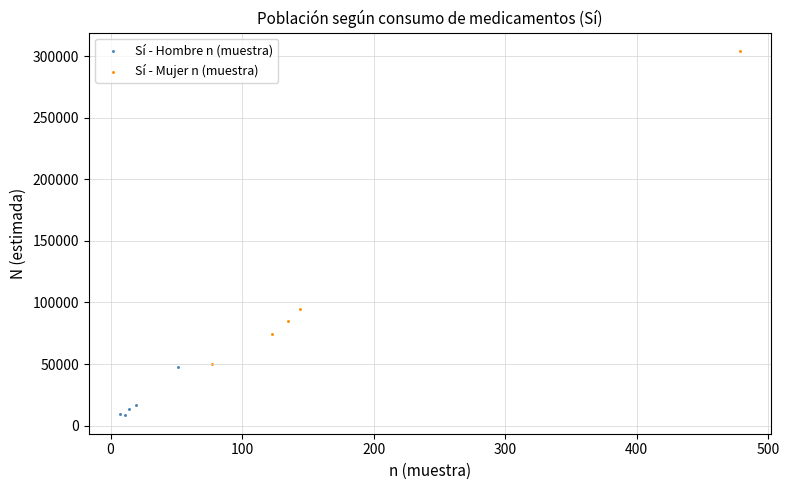

What are all the series names shown in the legend?

Sí - Hombre n (muestra), Sí - Mujer n (muestra)